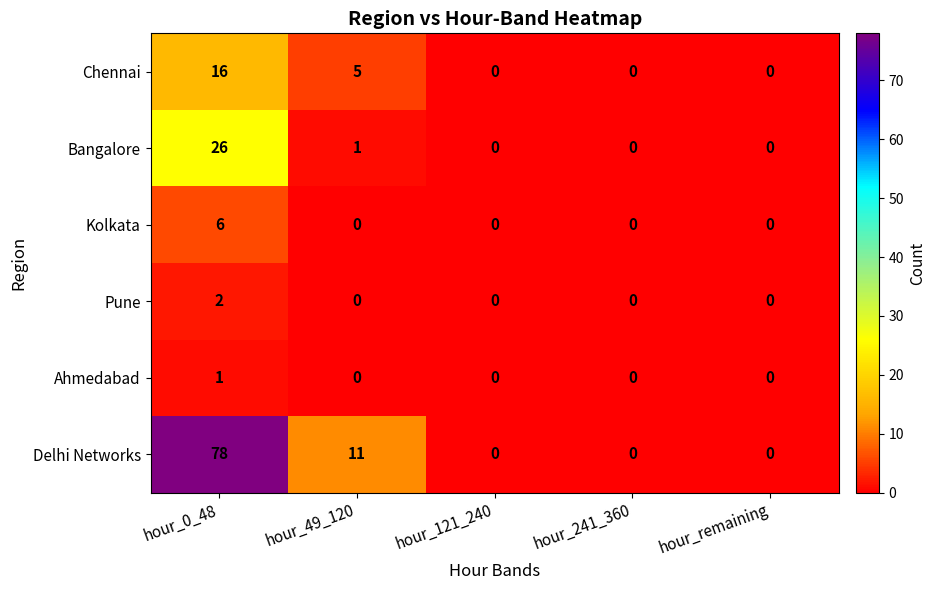

List the series in order of their peak value, lowest first.

Ahmedabad, Pune, Kolkata, Chennai, Bangalore, Delhi Networks